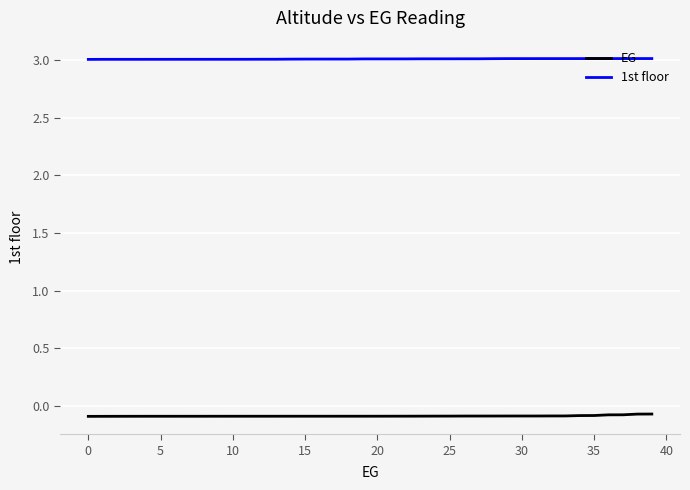

Which series has the largest total across all categories?

1st floor